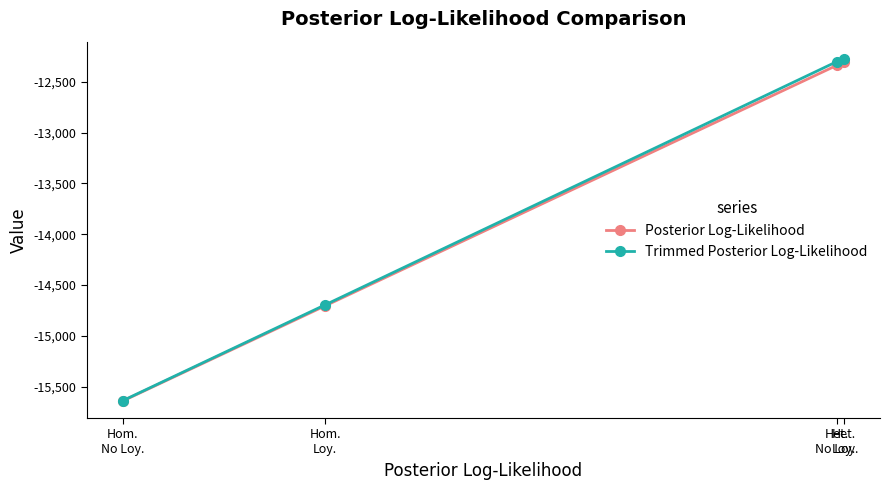

Rank the categories by Posterior Log-Likelihood value from lowest to highest.

Hom.
No Loy., Hom.
Loy., Het.
No Loy., Het.
Loy.